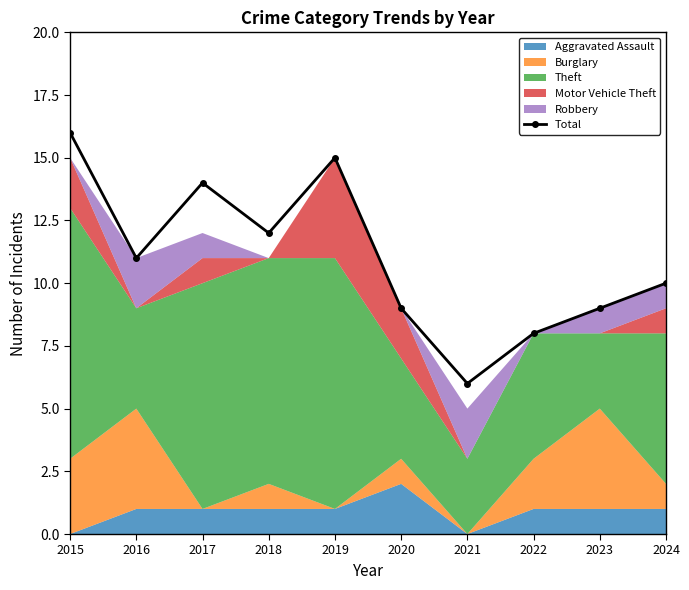

The value at 2019 is 15. True or false?

True